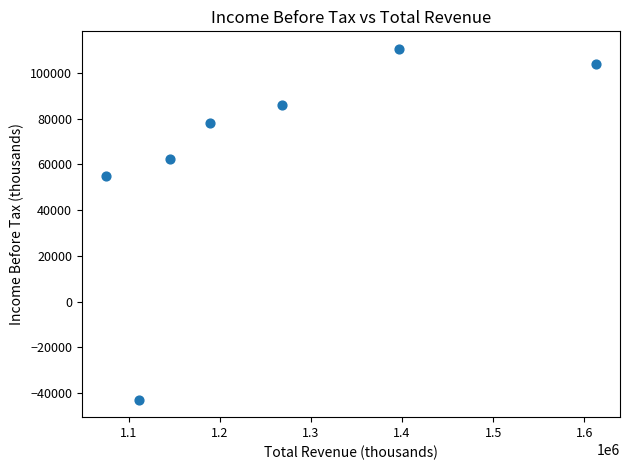

What is the average X value?

1256800